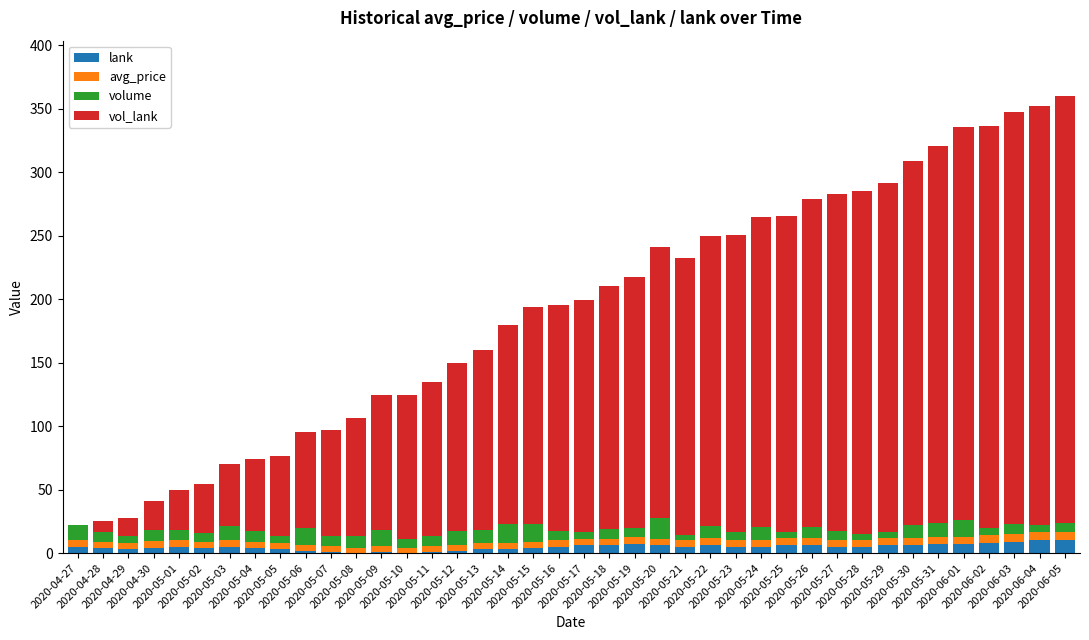

Where does the lank series first go above 5?

2020-05-17